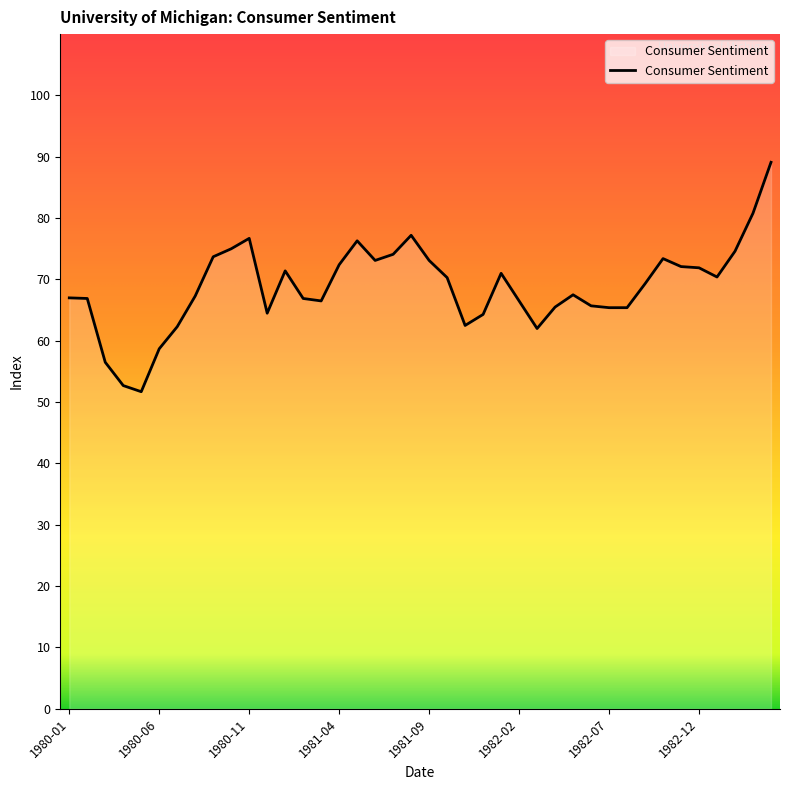

What is the difference between the maximum and minimum values?

37.4